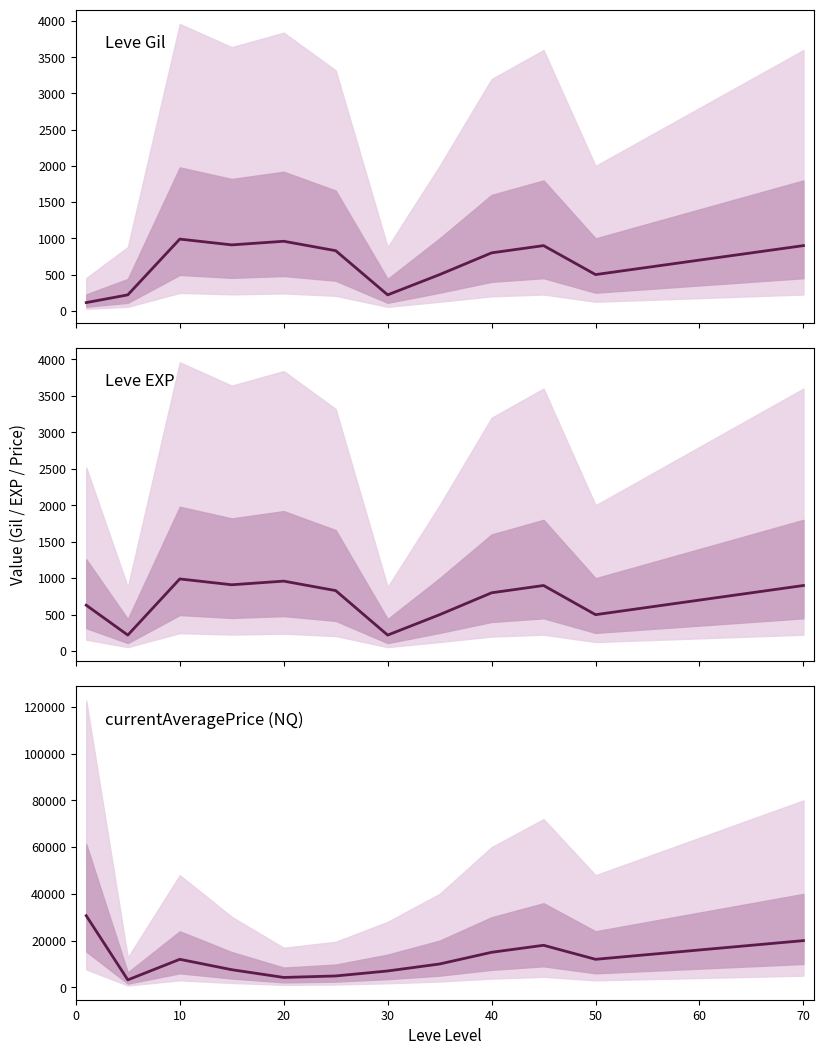

Reading left to right, transcribe all the data shown in this chart.

Leve Gil: 113	220	990	910	960	830	220	500	800	900	500	600	700	800	900
Leve EXP: 630	220	990	910	960	830	220	500	800	900	500	600	700	800	900
currentAveragePrice (NQ): 30669	3199	12000	7549	4236	4876	7009	10000	15000	18000	12000	14000	16000	18000	20000